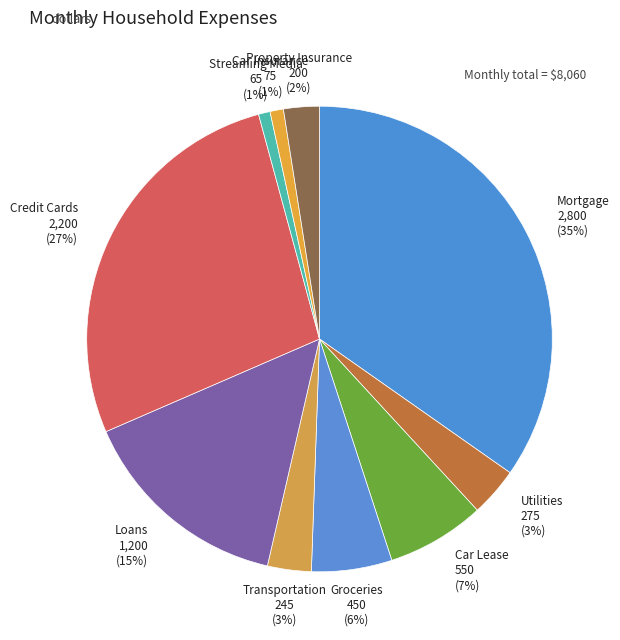

Is there a majority slice in this chart?

No